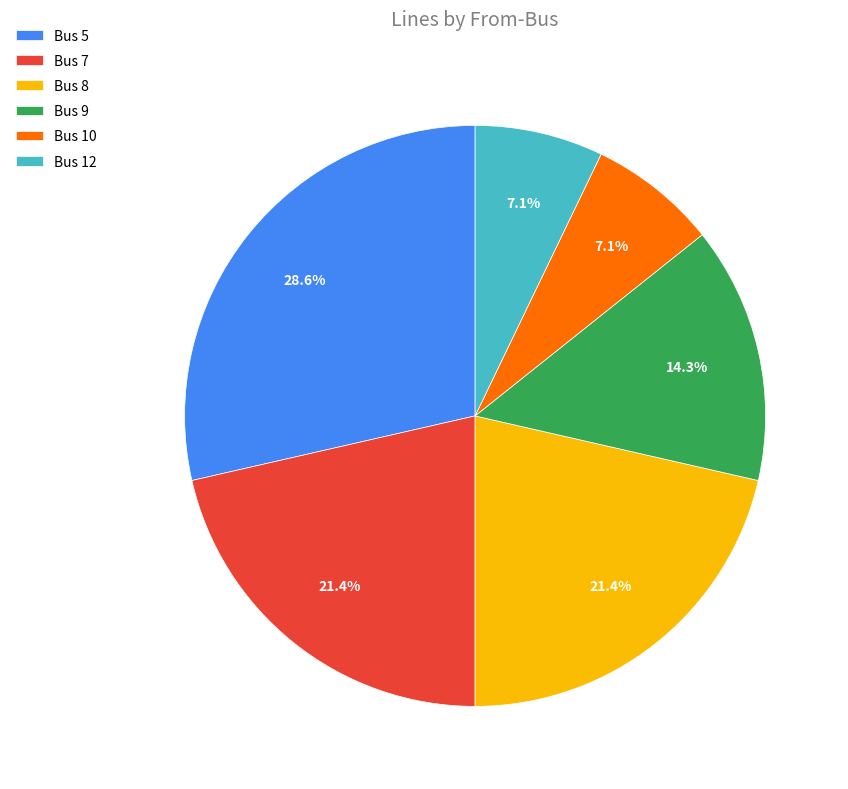

The Bus 10 slice represents 1% of the pie. True or false?

False